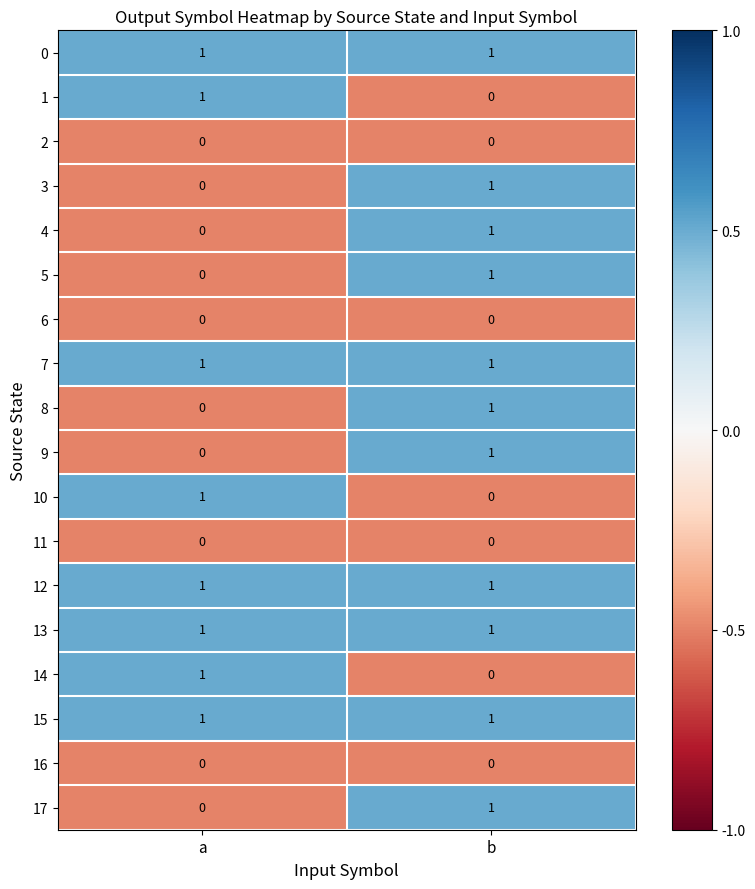

How many positive values does the 10 series have?

1